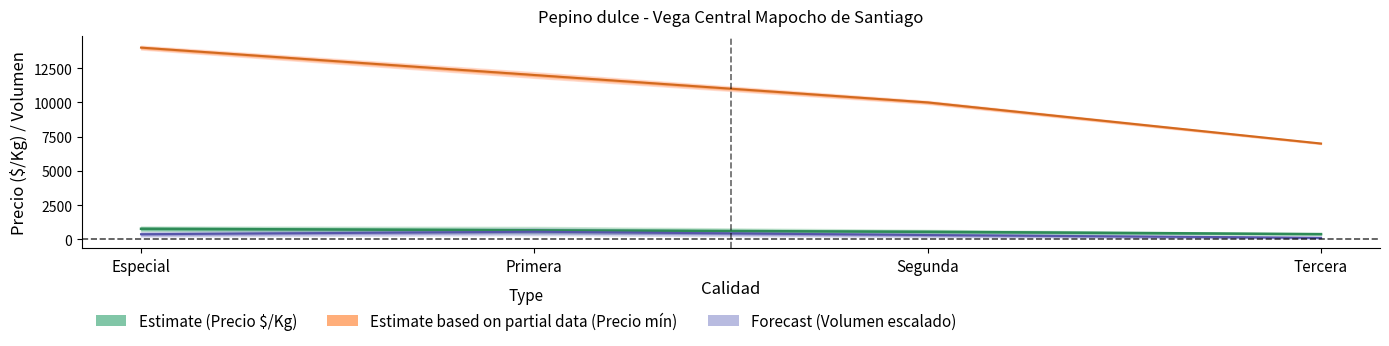

What is the greatest value displayed?

14000